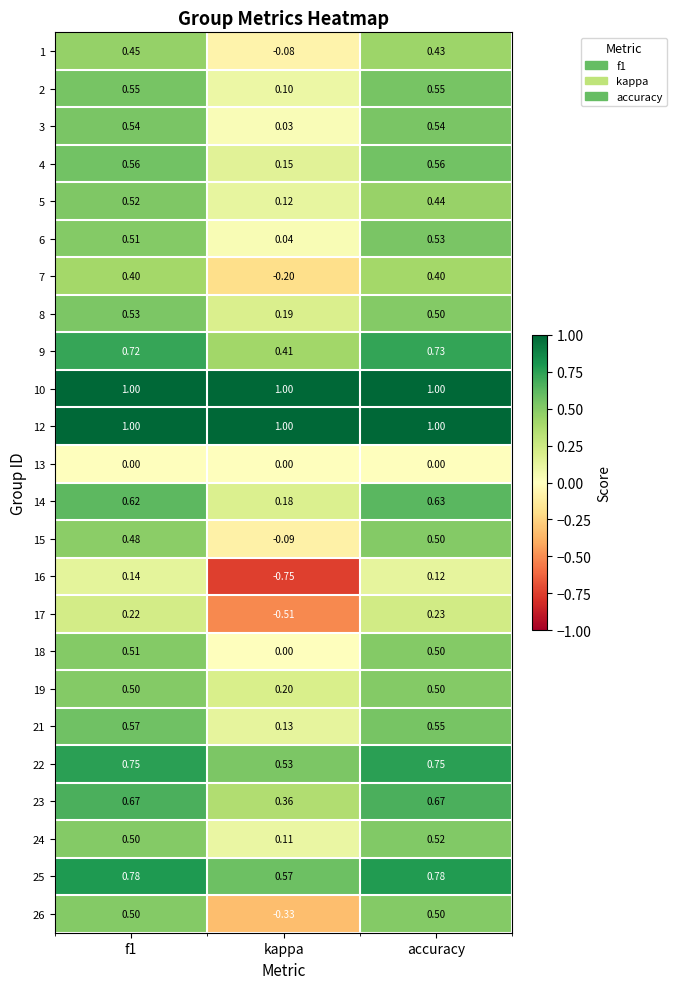

Is the value of 22 at kappa greater than the value of 2 at accuracy?

No